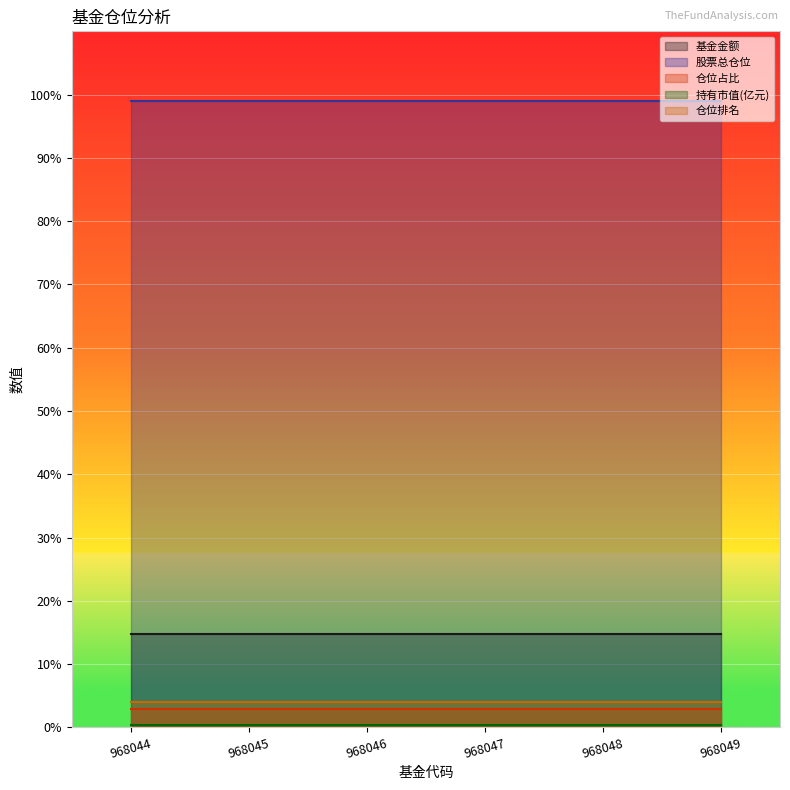

What is the total value across all series at 968045?

121.1